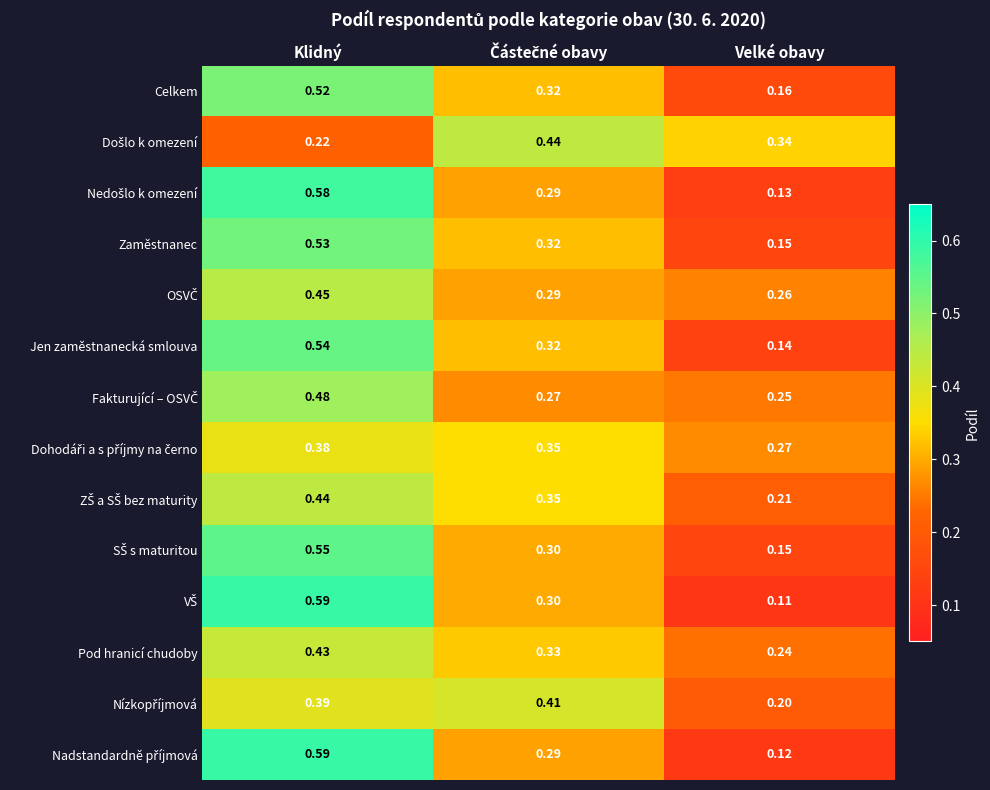

Which category has the lowest value across all series?

Velké obavy